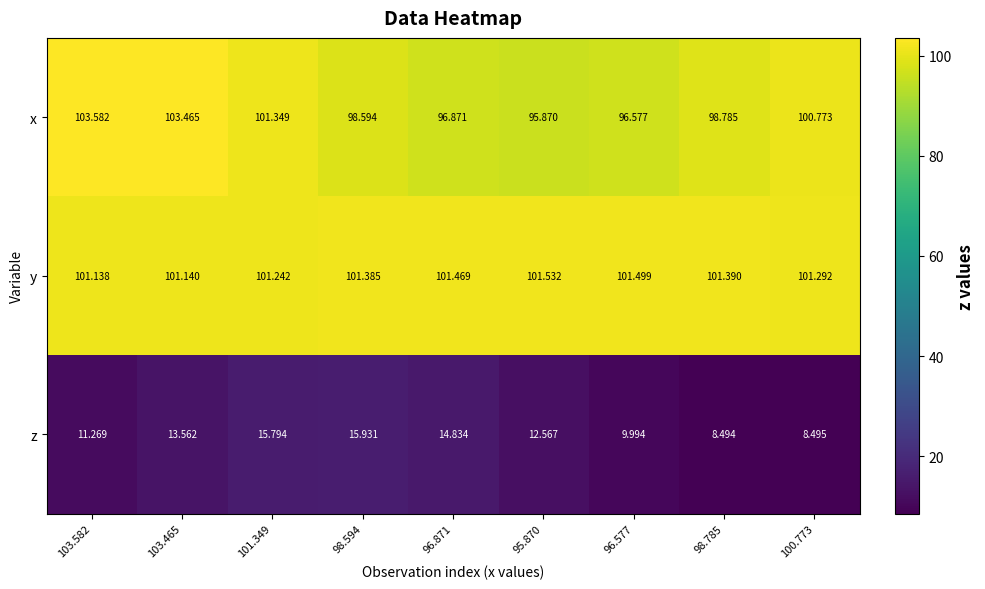

What is the greatest value displayed?

103.6